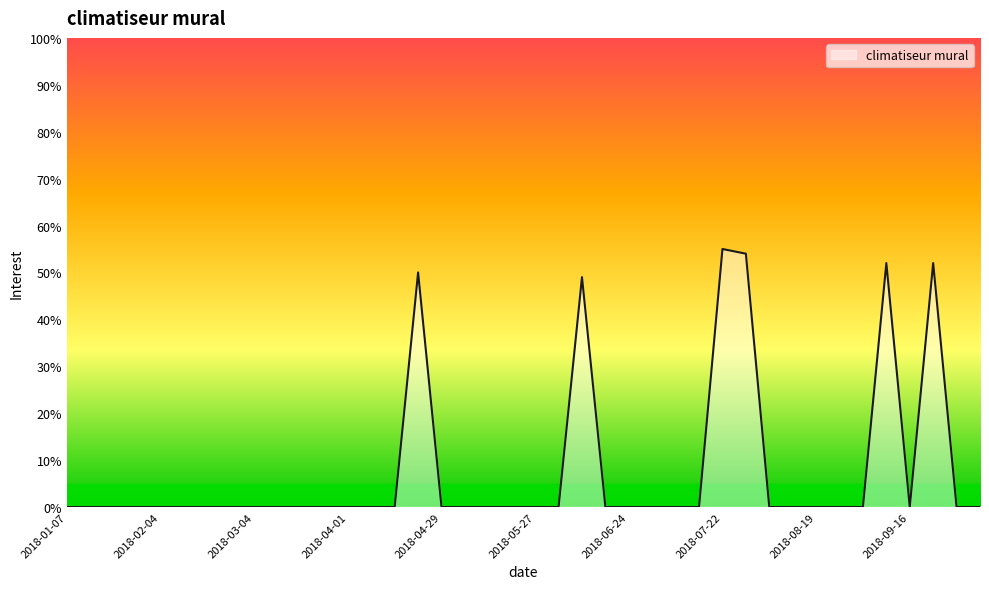

What is the difference between the second highest and second lowest values?

54